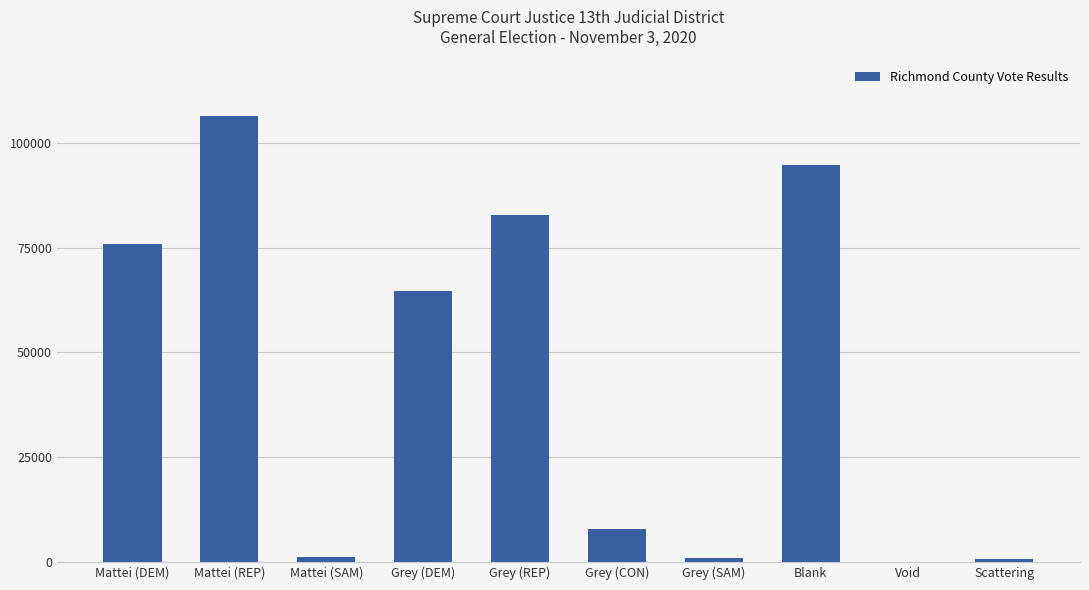

What is the average value?

43579